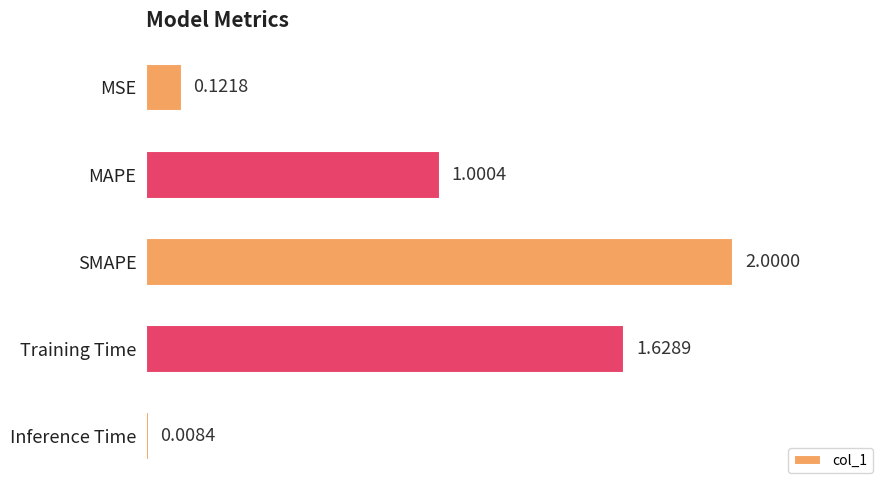

How many bars are there in total?

5